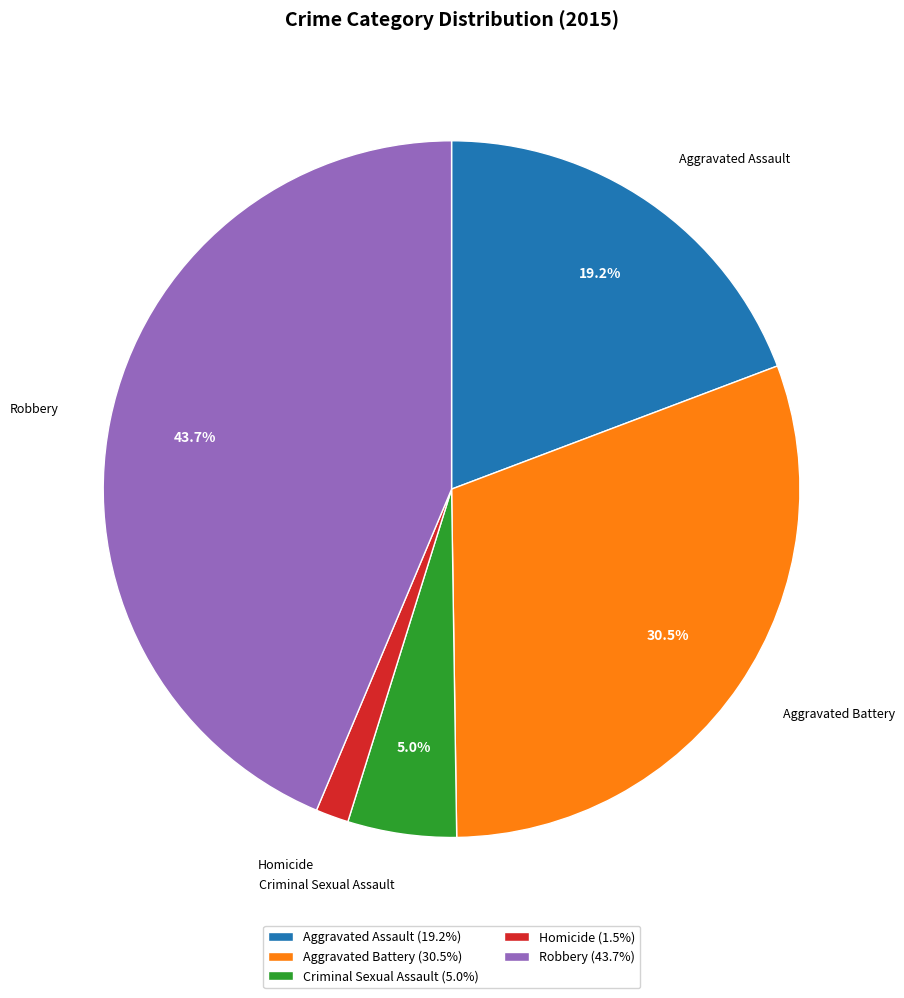

The Criminal Sexual Assault slice represents 1% of the pie. True or false?

False